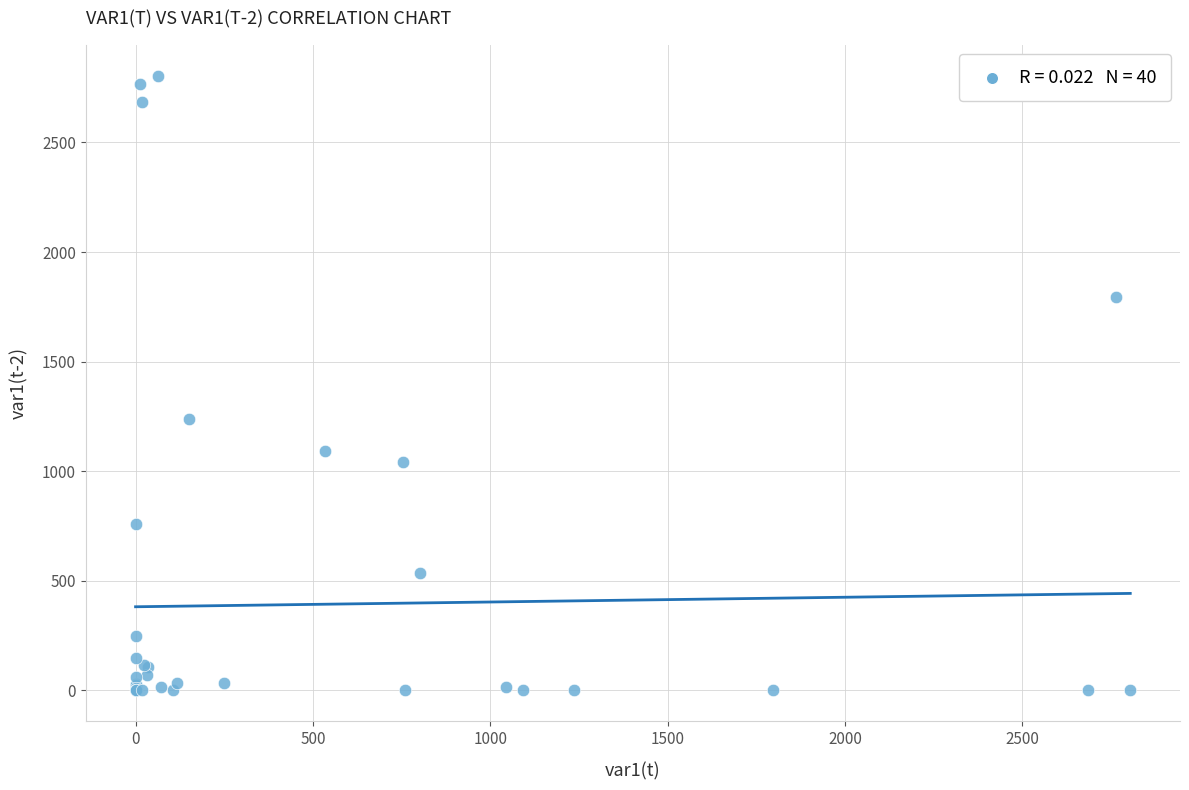

What Y value in the scatter plot is closest to 1402?

1237